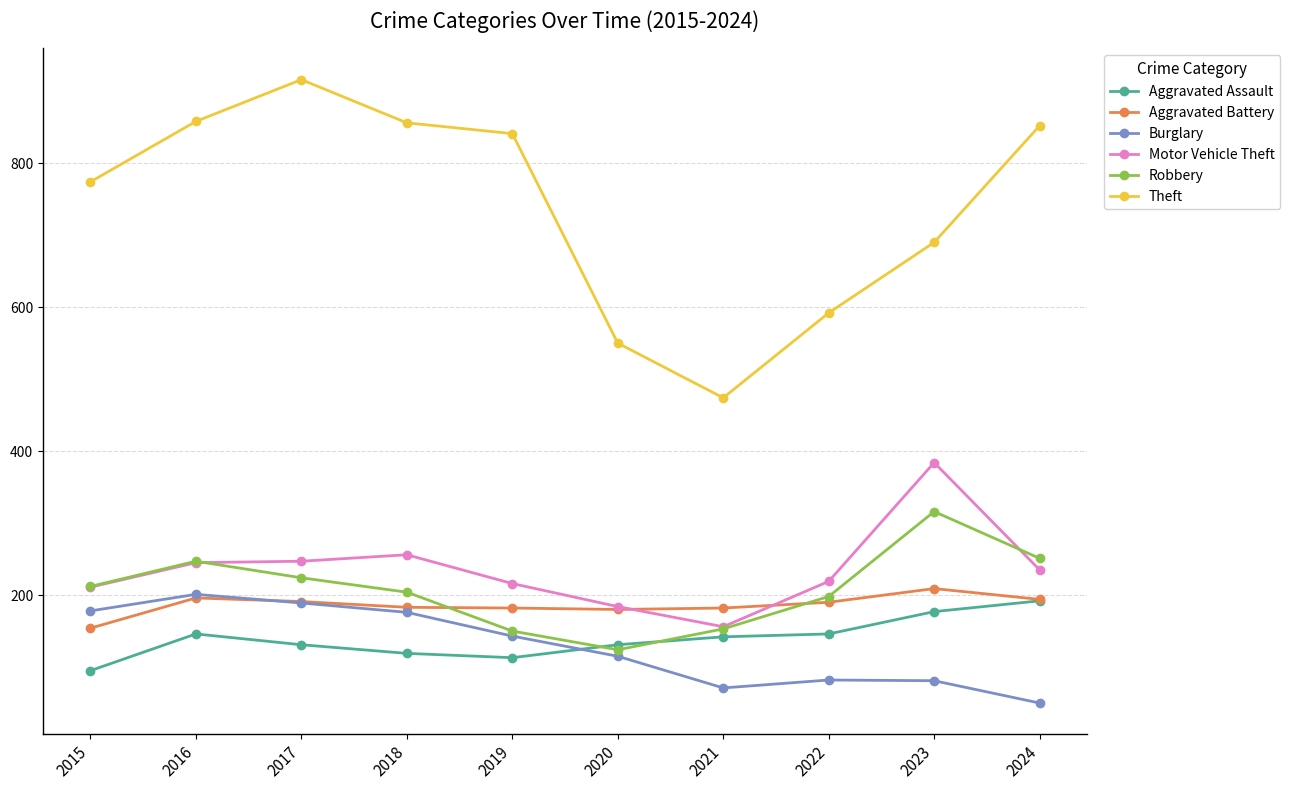

Does the chart have visible grid lines?

Yes